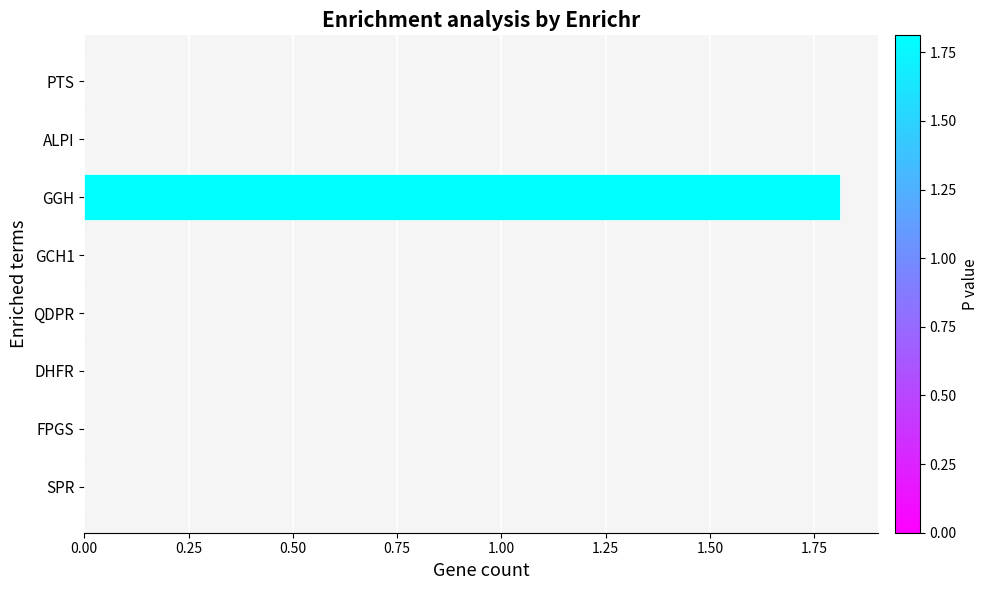

What is the change in value from QDPR to GGH?

+1.8